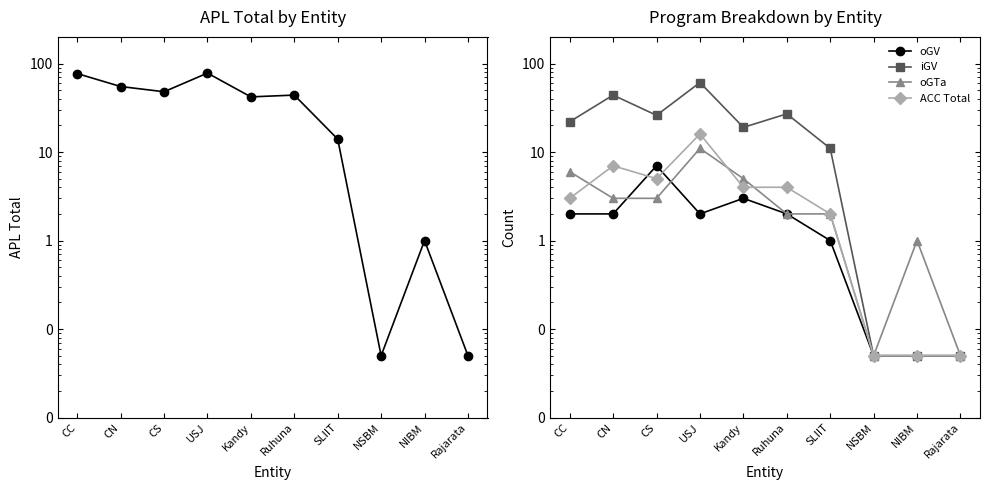

The oGTa series shows 16.9 at USJ. True or false?

False